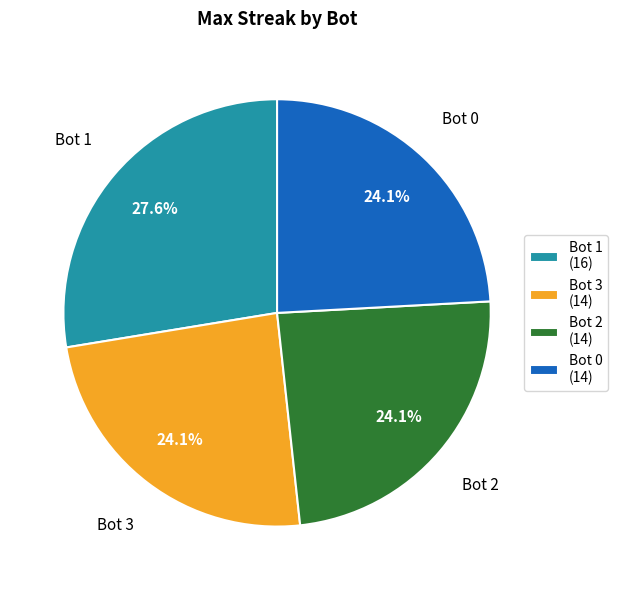

What portion of the pie excludes Bot 2 (14)?

75.9%